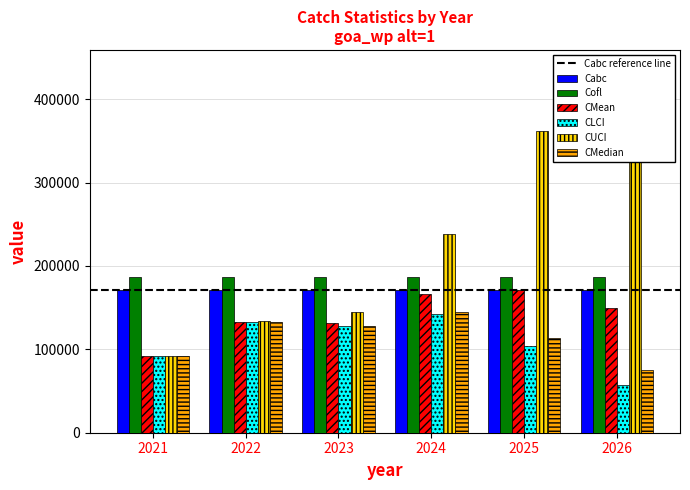

What is the value of the CMedian bar at the 2nd from the left?

132775